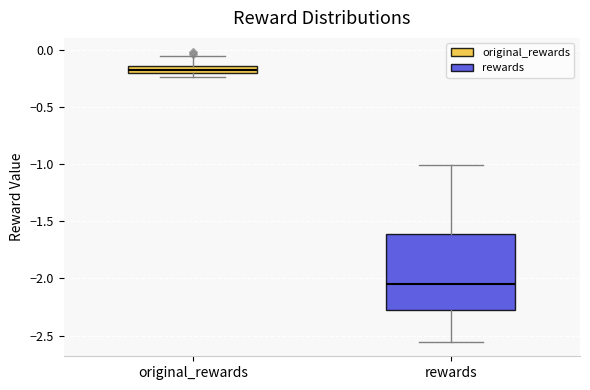

Where is the lower edge of the box for original_rewards on the y-axis? The values are not printed on the chart, so give them approximately, as read against the axis.

-0.20